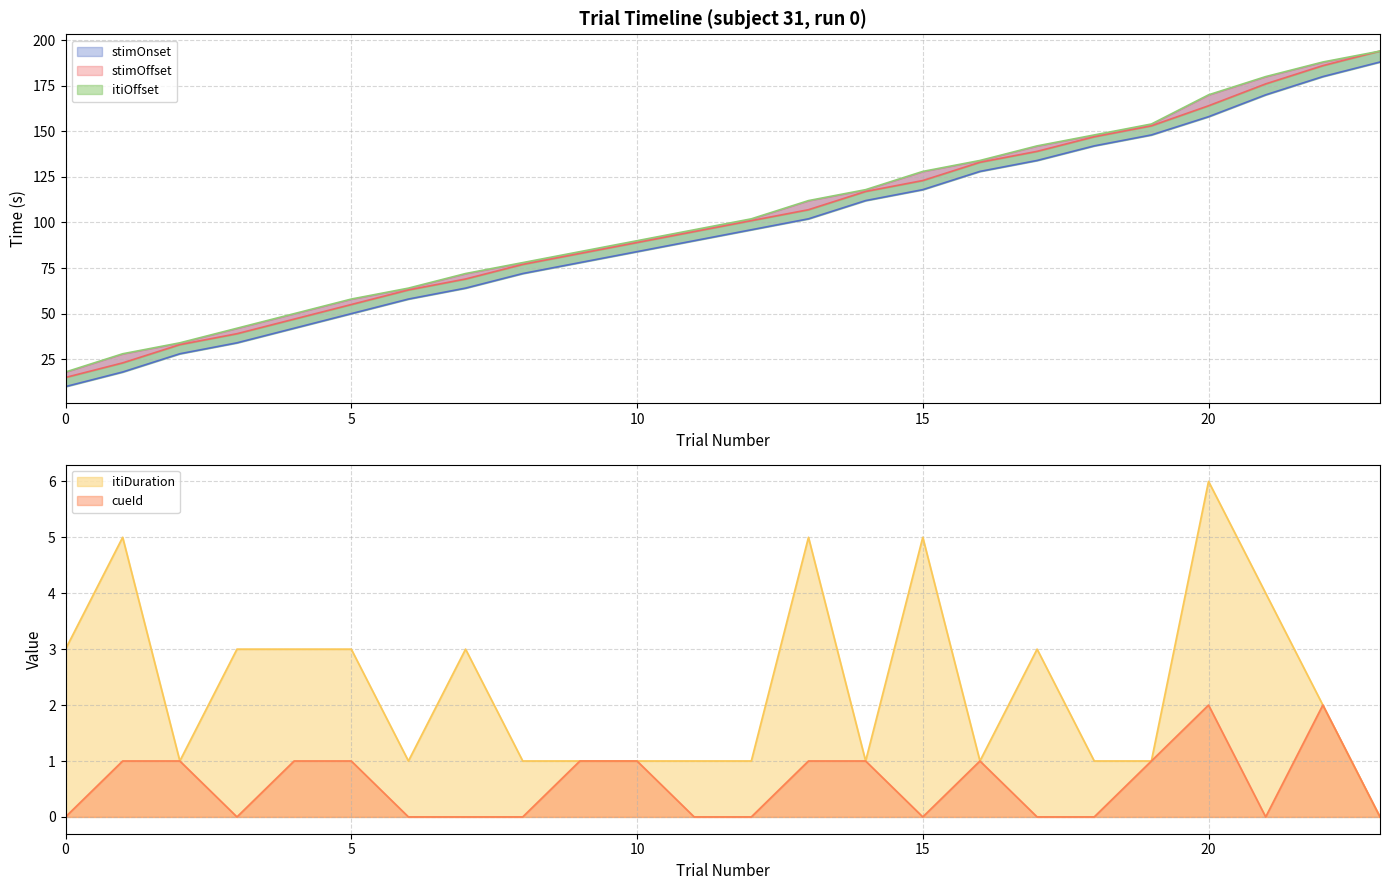

How many series are shown in this chart?

5